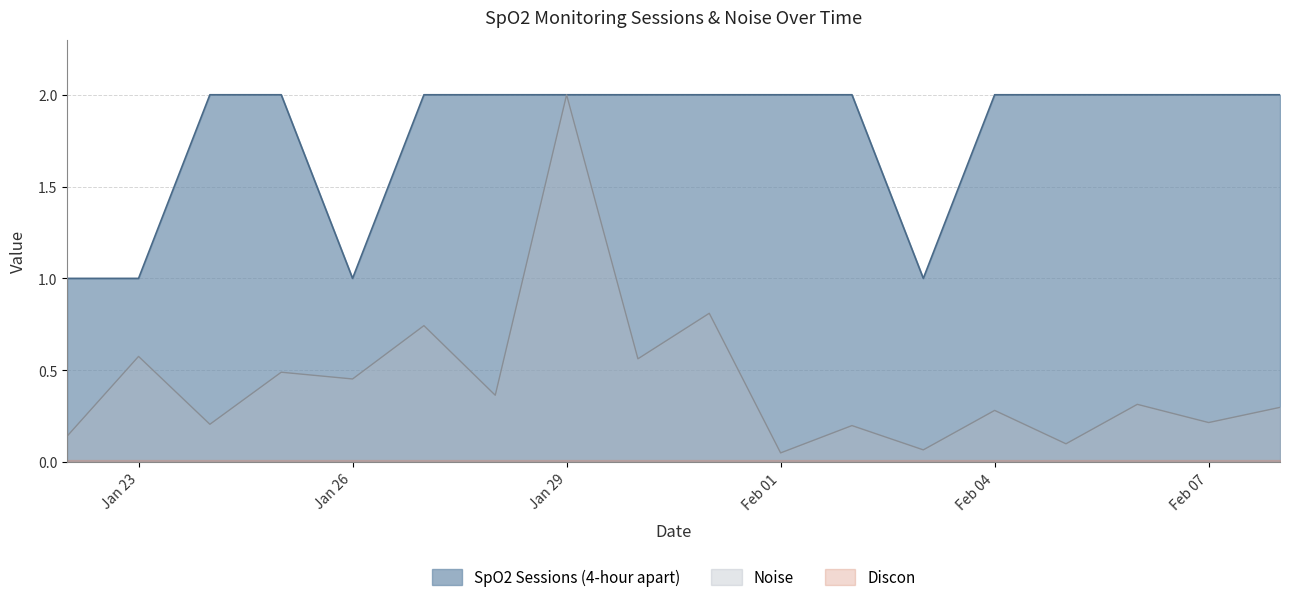

What is the spread (max minus min) of values at 2025-01-27?

1.3